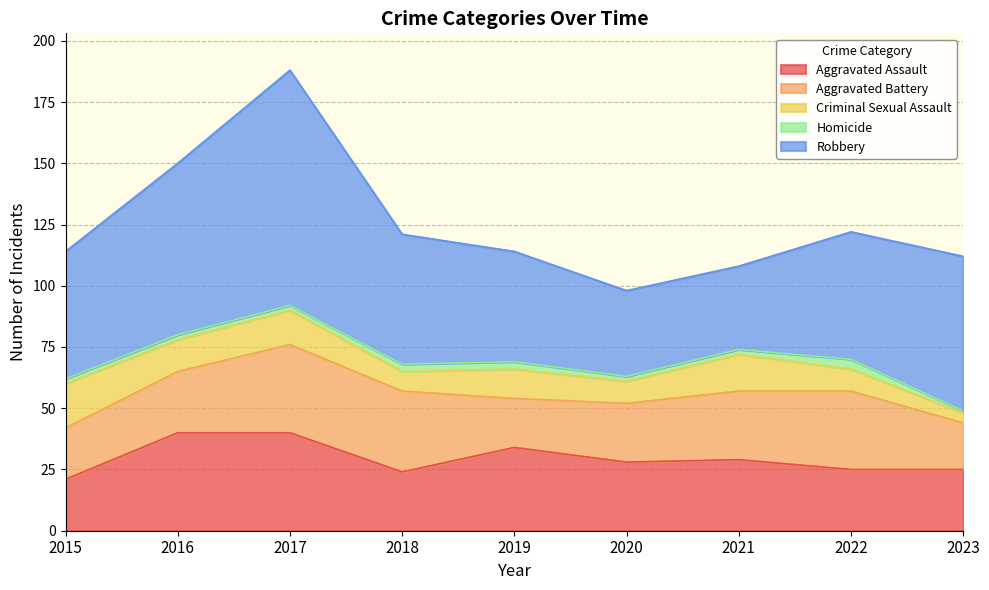

Reading left to right, list all the values displayed in this chart.

Aggravated Assault: 21	40	40	24	34	28	29	25	25
Aggravated Battery: 21	25	36	33	20	24	28	32	19
Criminal Sexual Assault: 18	13	14	8	12	9	15	9	4
Homicide: 2	2	2	3	3	2	2	4	1
Robbery: 52	70	96	53	45	35	34	52	63